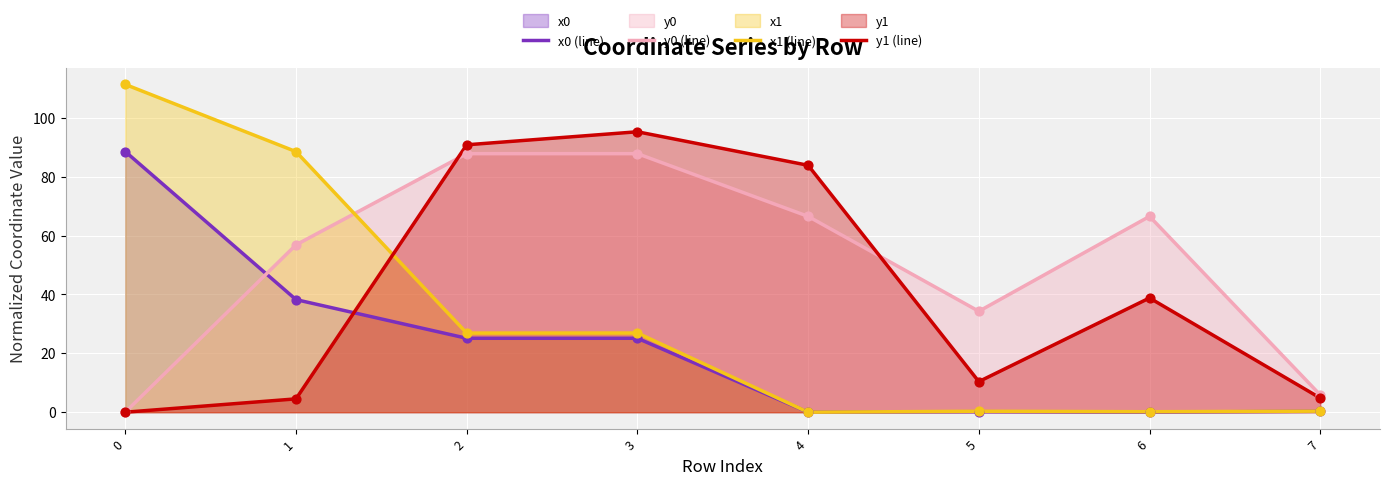

At which category is the sum across all series the highest?

3